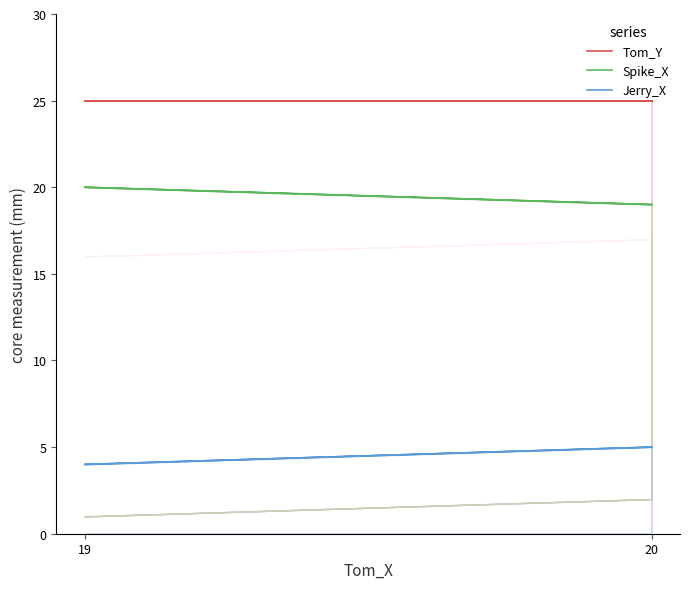

Is the value of Jerry_X at 20 greater than the value of Spike_X at 19?

No